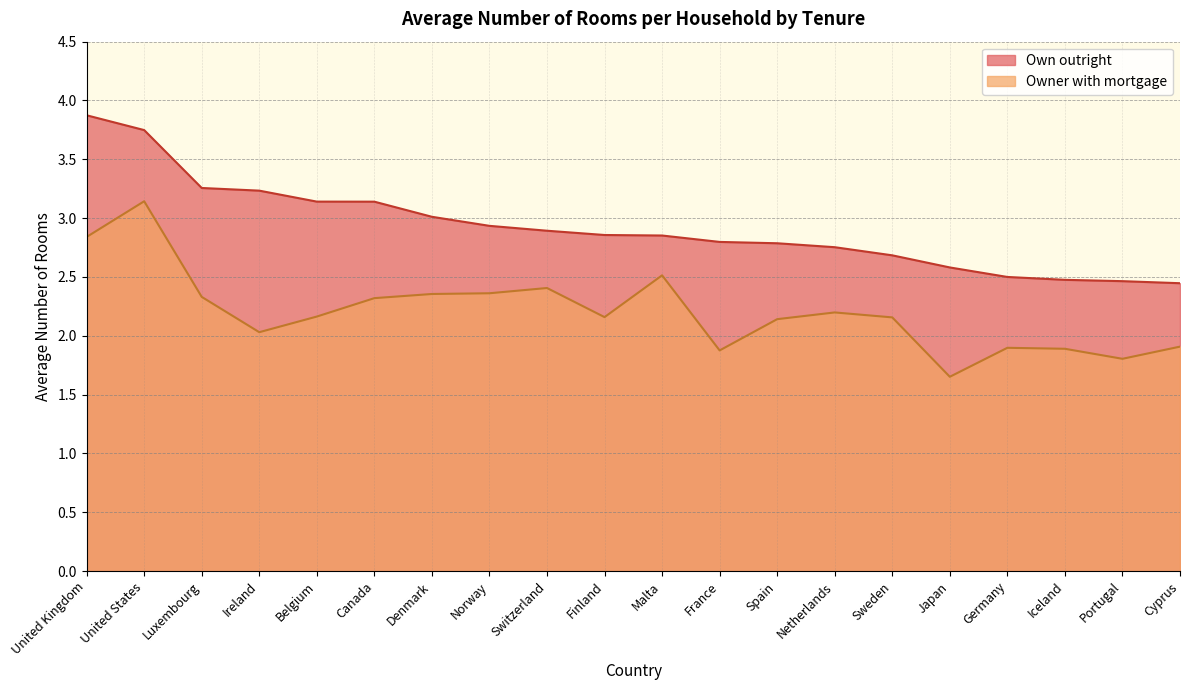

Which series has the largest total across all categories?

Own outright